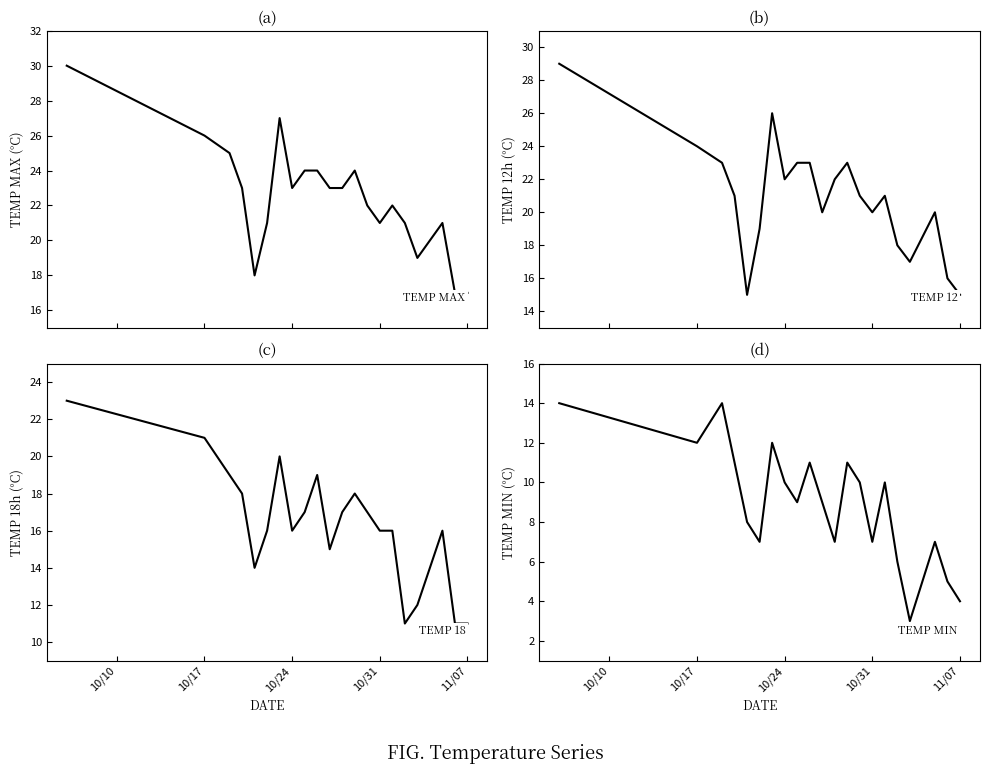

List the series in order of their peak value, highest first.

temp_max, temp_12, temp_18, temp_min